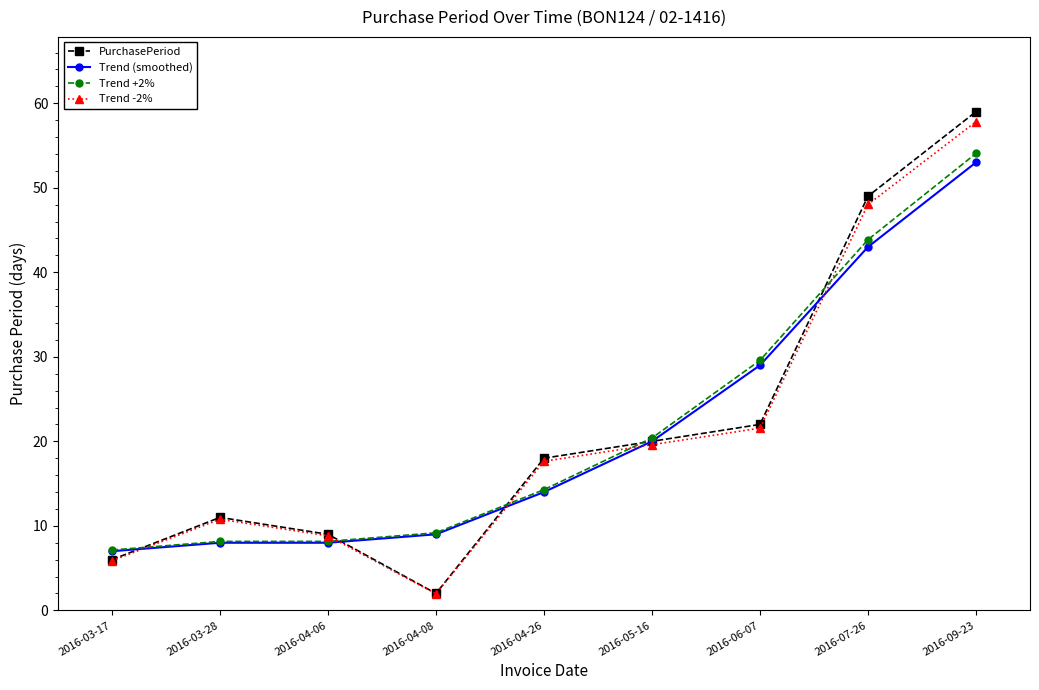

Count the number of data series in this chart.

4